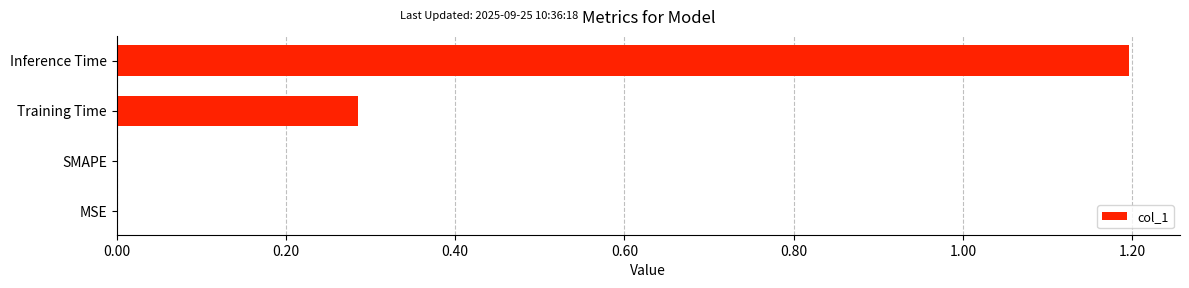

At which category does the chart reach its peak across all series?

Inference Time